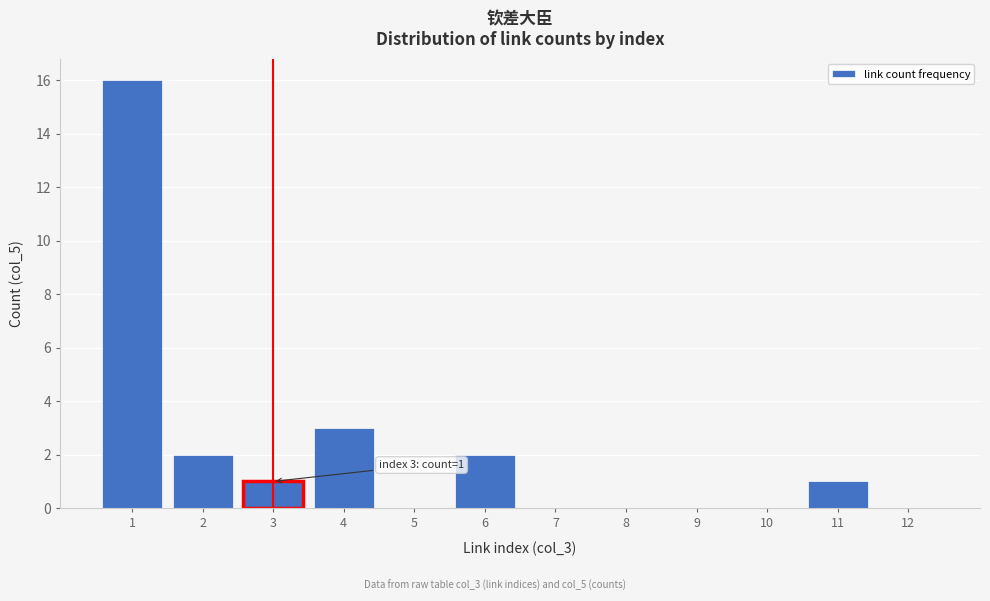

Reading left to right, what are all the values shown in this chart?

1=16	2=2	3=1	4=3	5=0	6=2	7=0	8=0	9=0	10=0	11=1	12=0